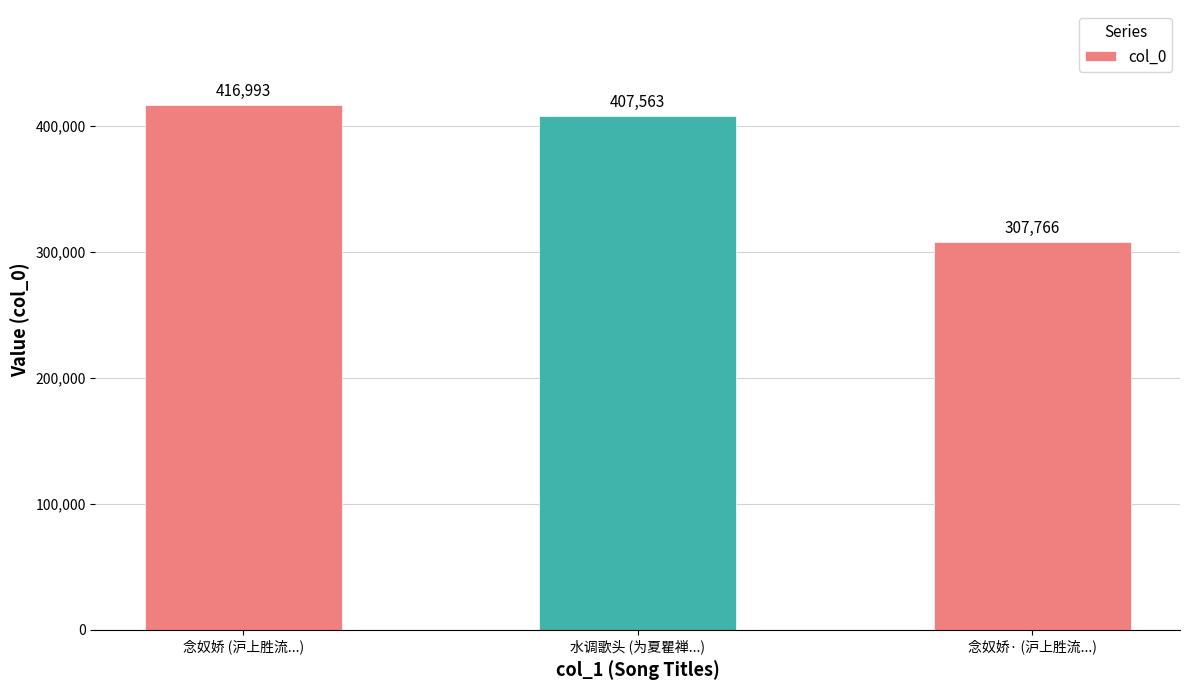

Reading left to right, extract all data points from this chart.

416993	407563	307766